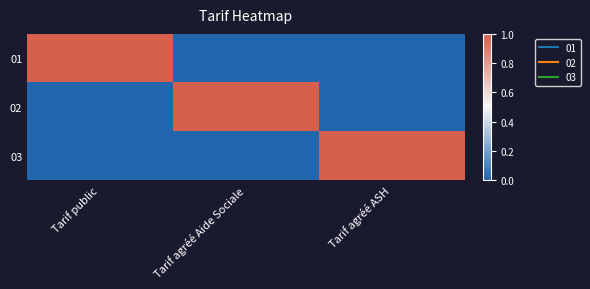

How many distinct data groups are displayed?

3